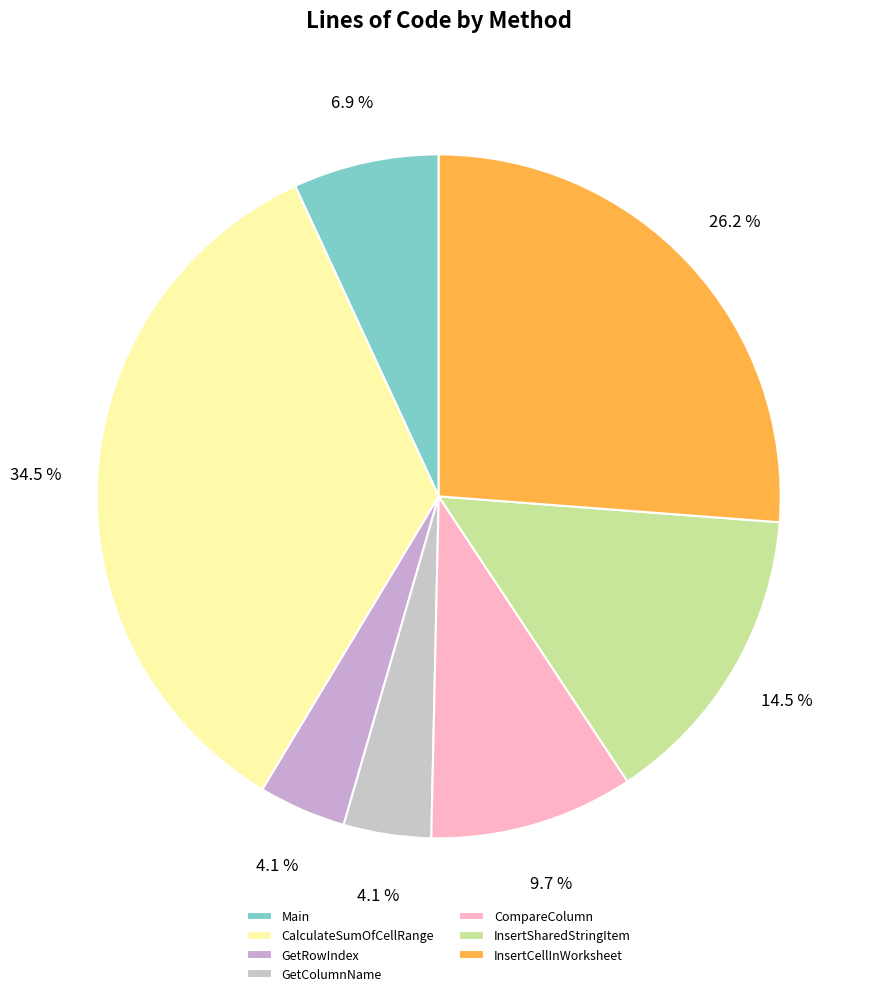

What is the change in value from InsertSharedStringItem to InsertCellInWorksheet?

+17